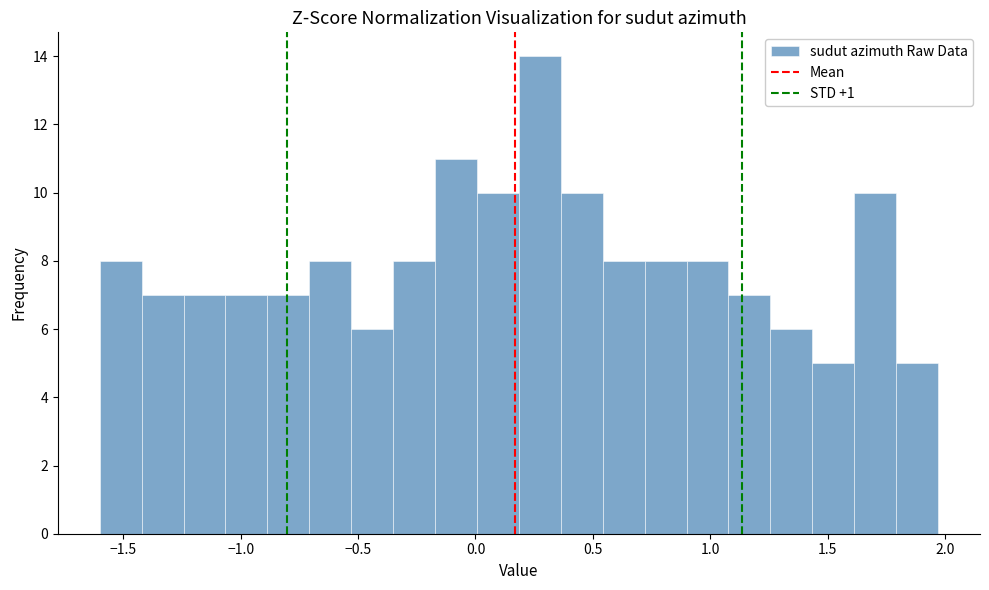

Read against the x-axis, roughly where is the centre of the tallest bar?

0.25